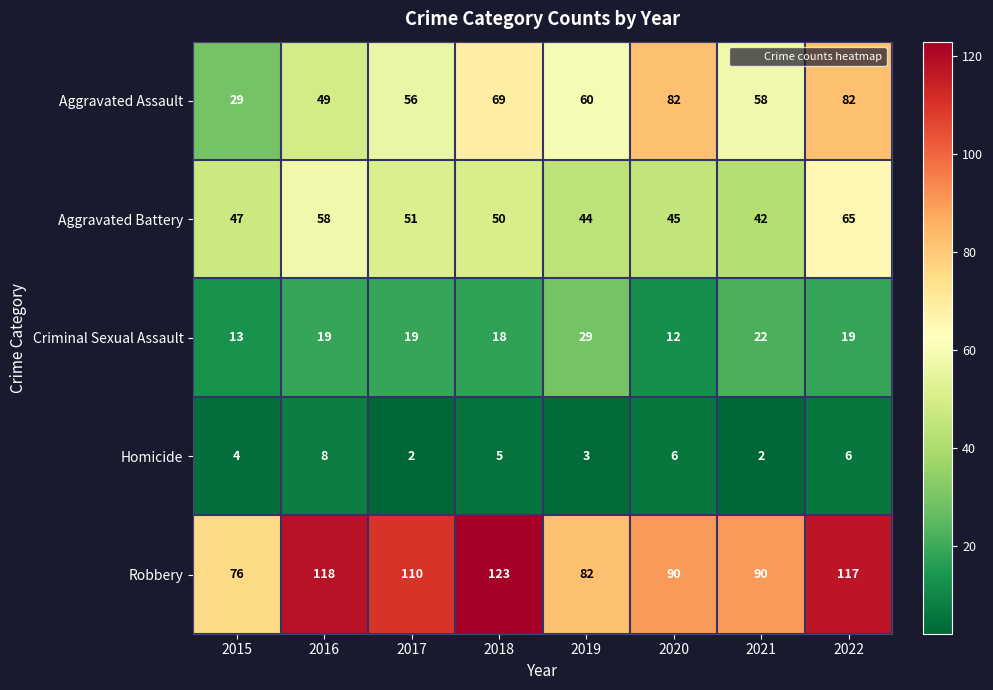

What is the minimum value shown in the chart?

2